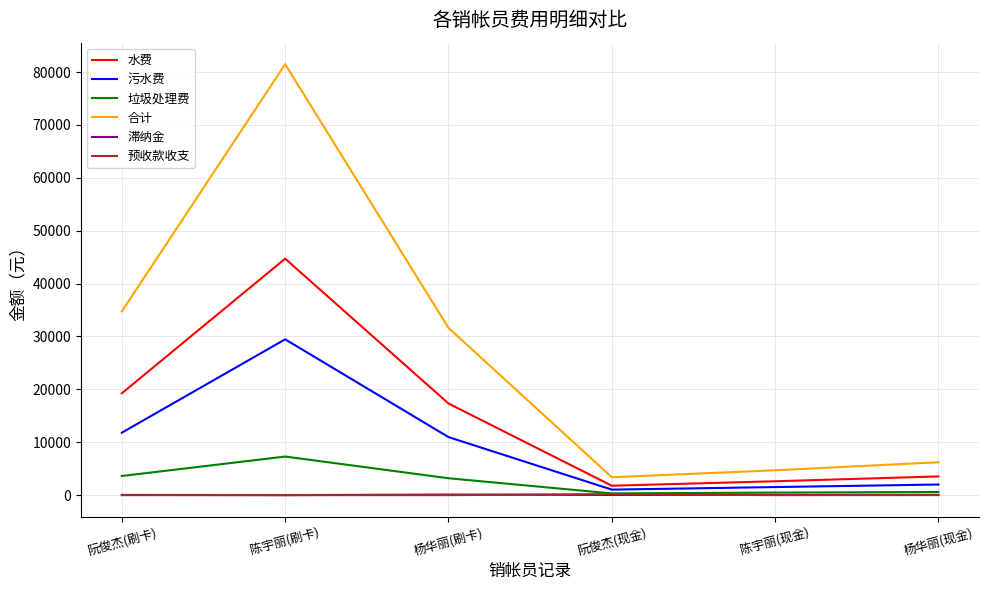

Is the value of 水费 at 杨华丽(刷卡) greater than the value of 滞纳金 at 阮俊杰(刷卡)?

Yes